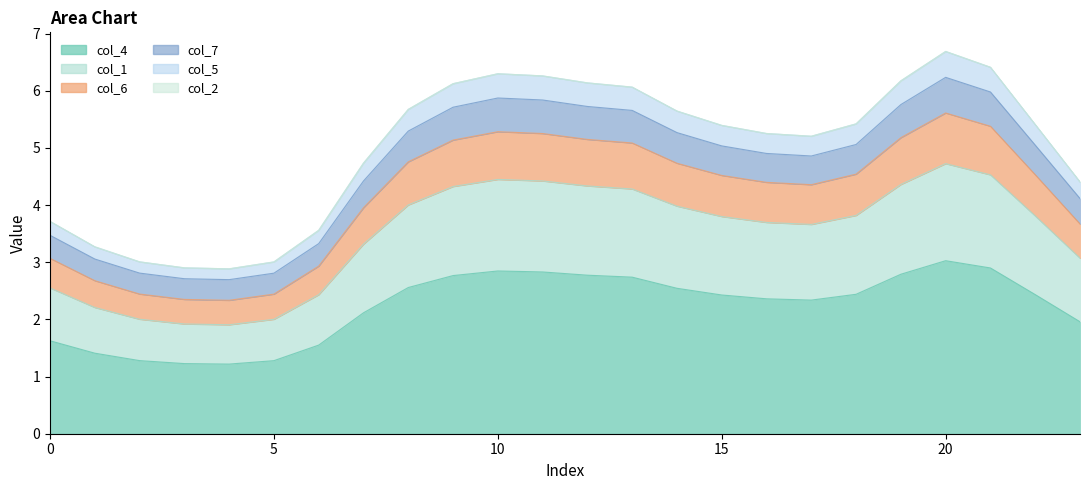

How many interior local peaks does the col_1 series have?

2